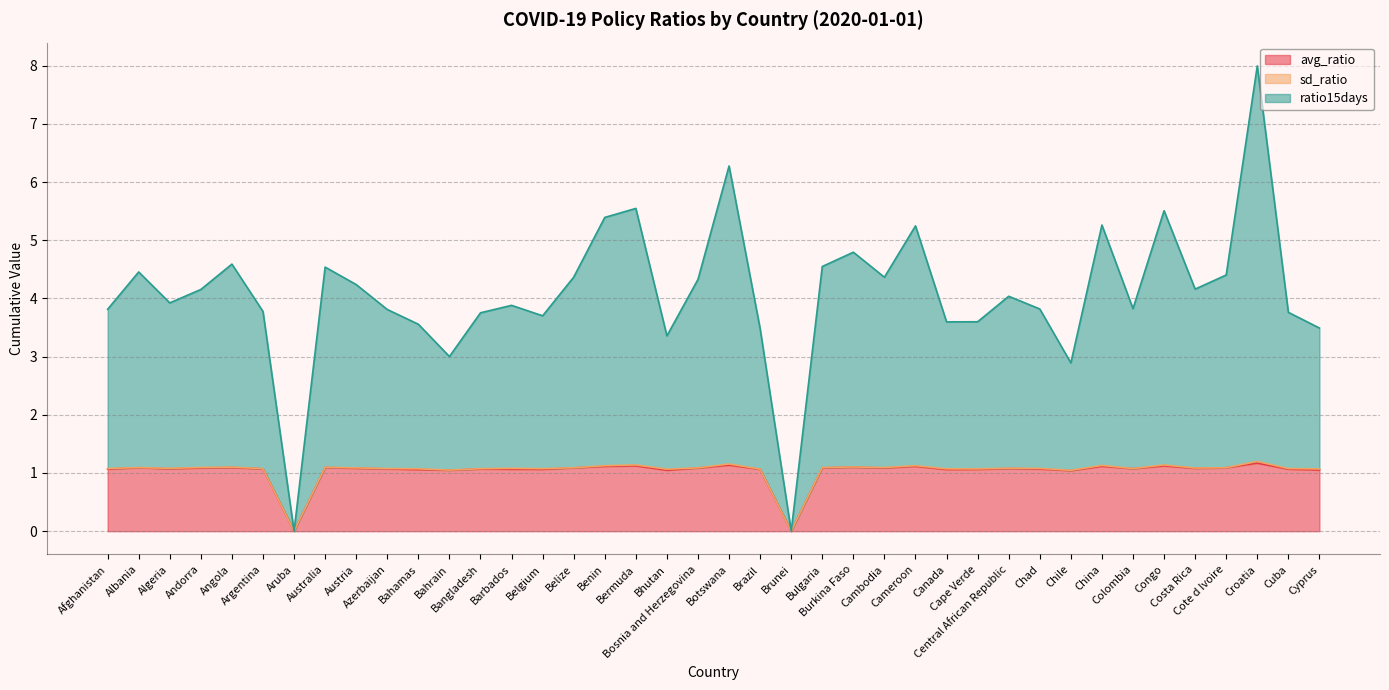

What is the value of the ratio15days point at the 14th from the left?

3.9